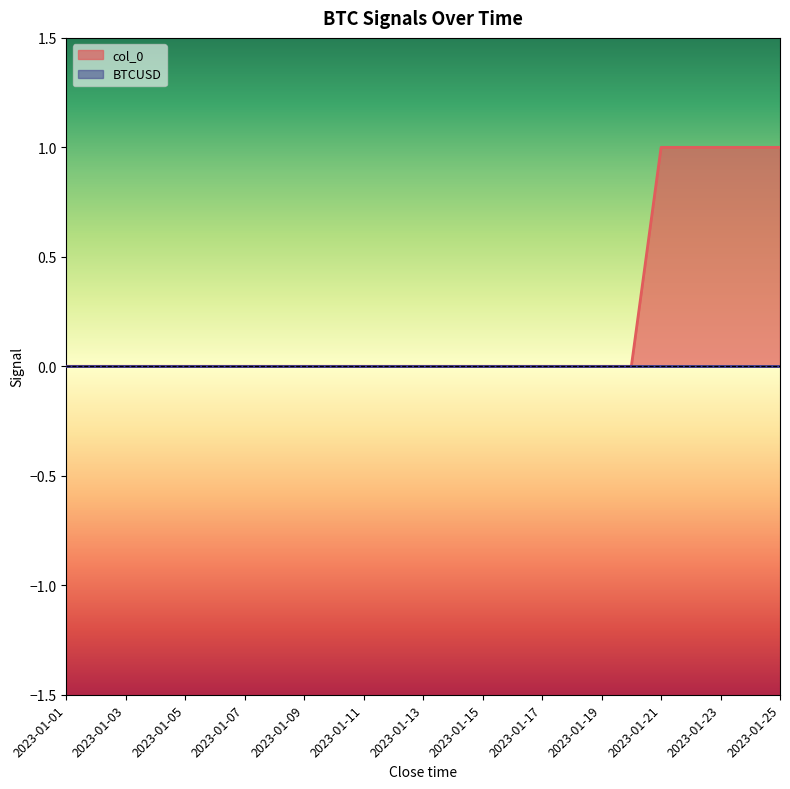

Is it true that the value at 2023-01-03 is 1?

False